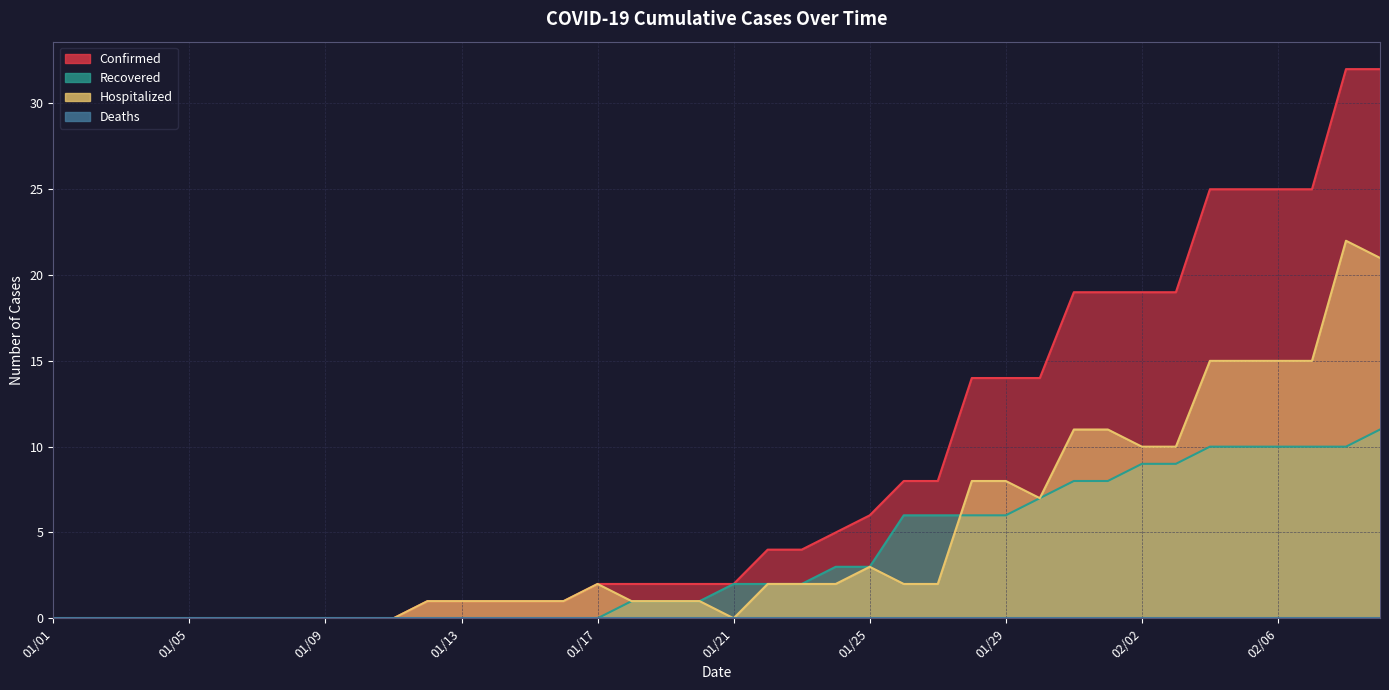

How many values in the Hospitalized series are below 2?

20